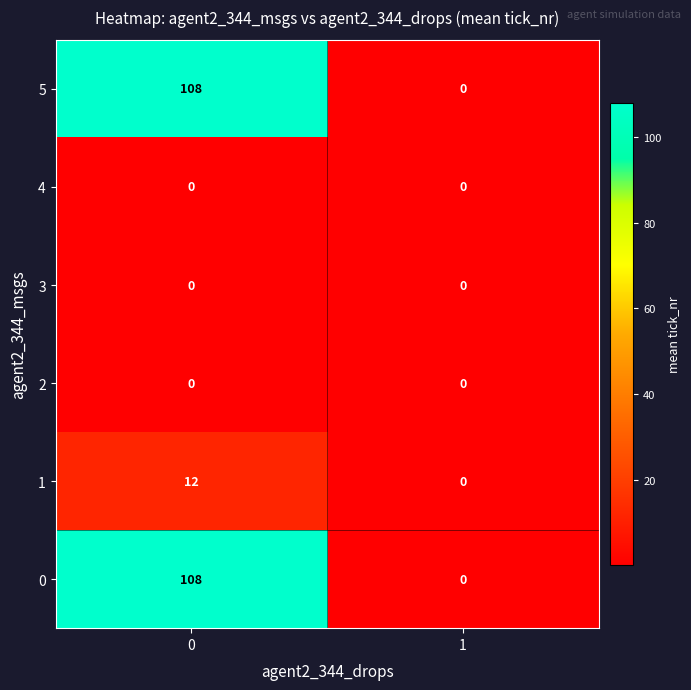

Is the value of 1 at 0 greater than the value of 5 at 0?

No